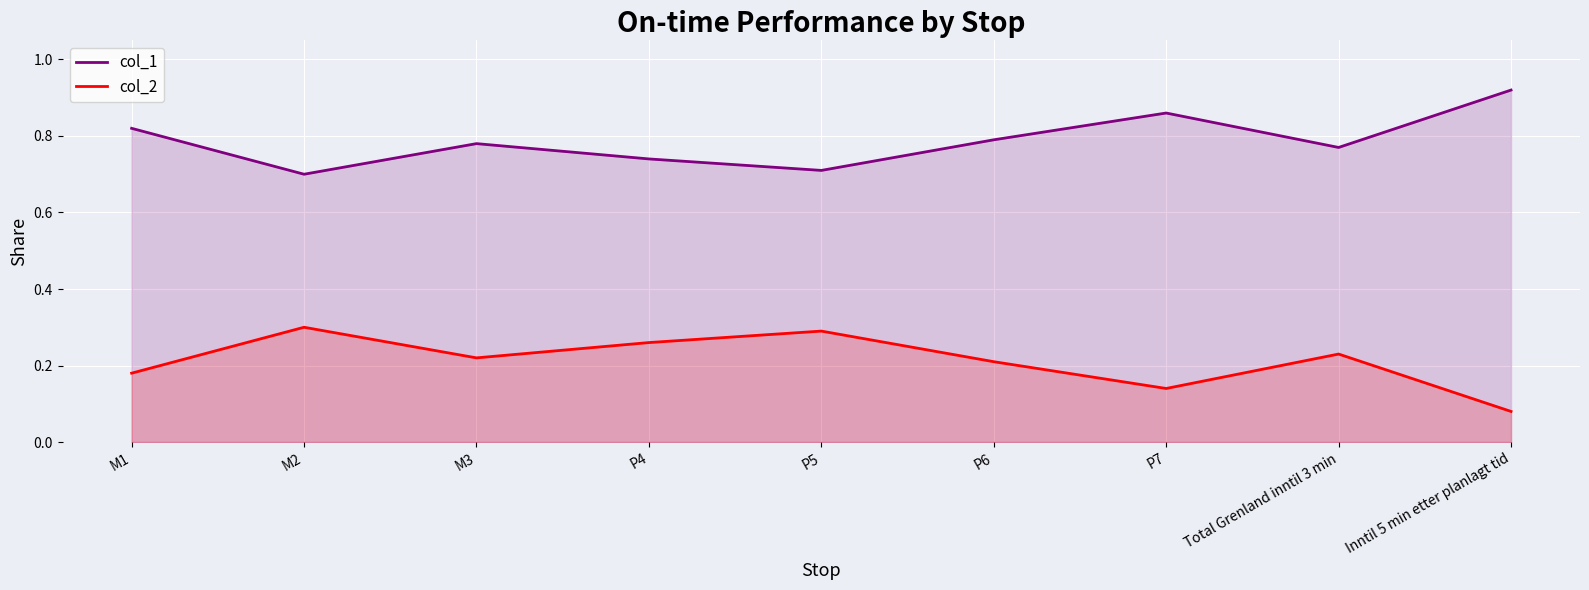

Which category has the lowest value in the col_2 series?

Inntil 5 min etter planlagt tid